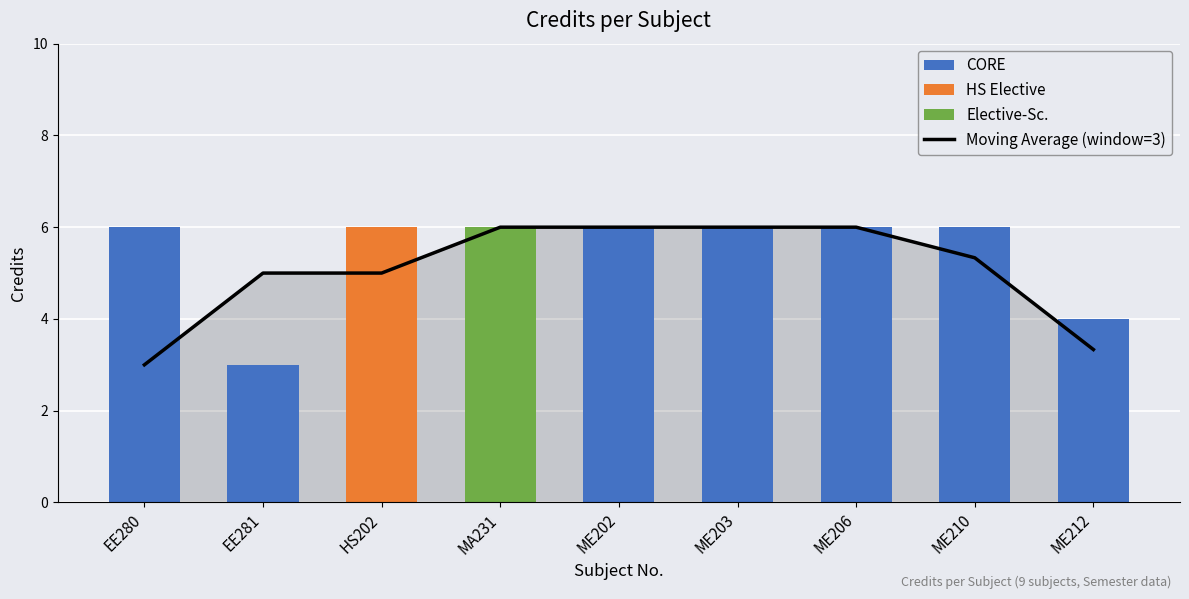

True or false: the data shows 8.3 at ME206.

False